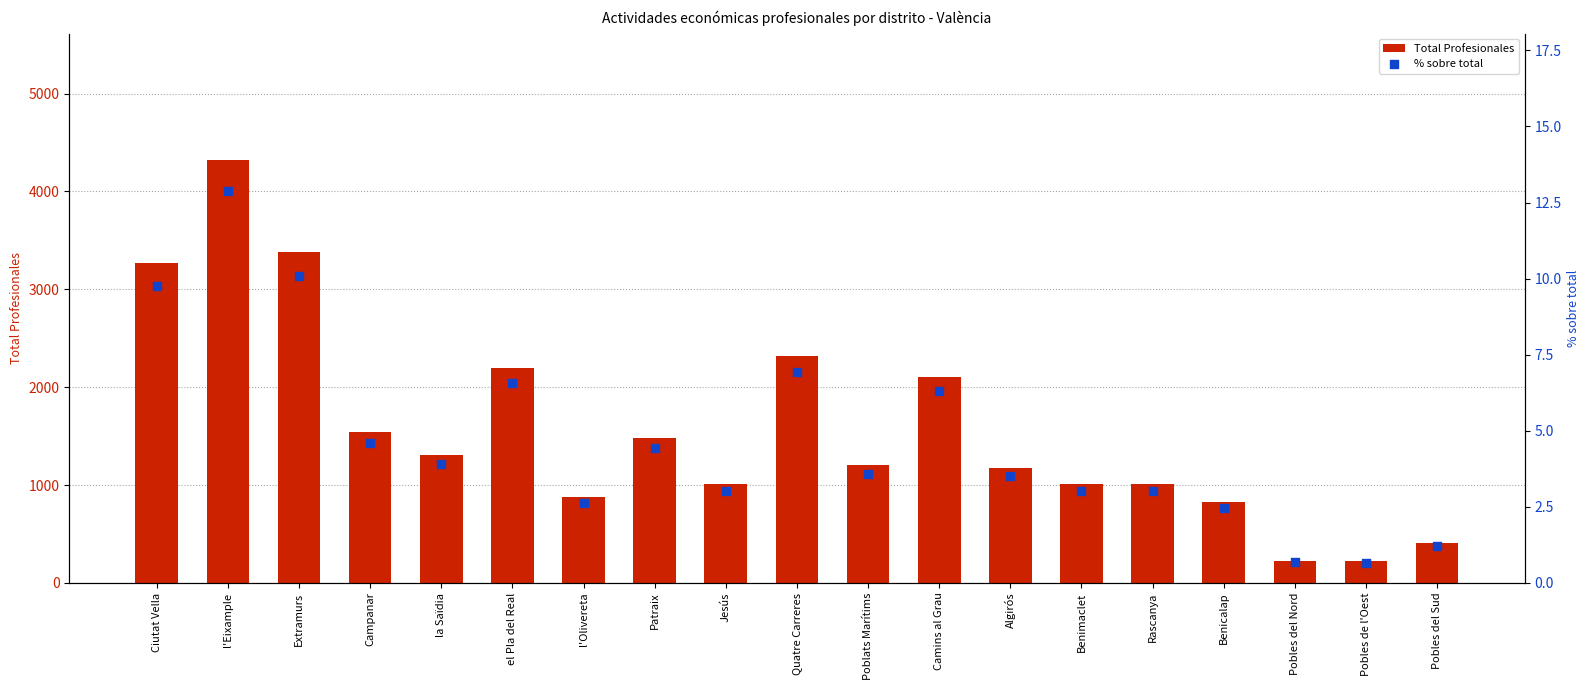

Which series has the largest Y range (max minus min)?

Total Profesionales